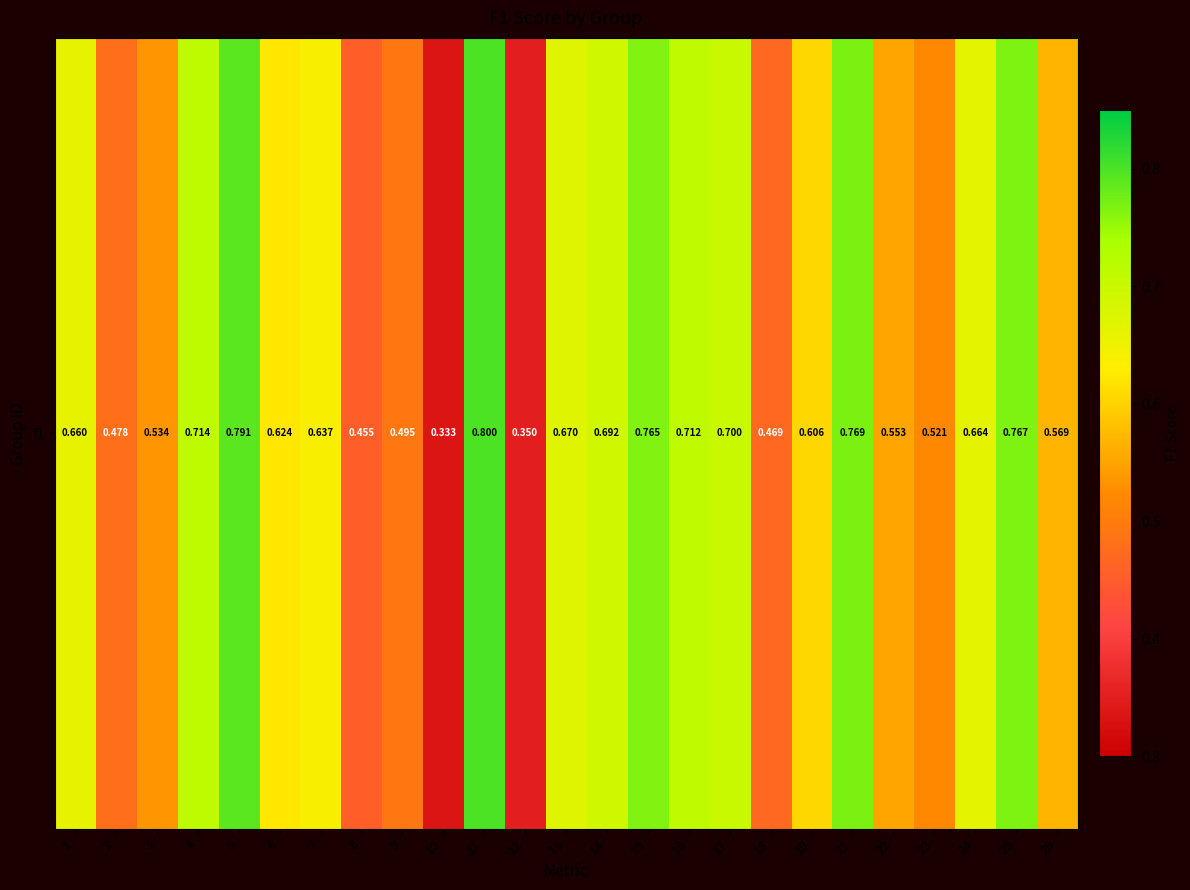

What is the difference between the second highest and second lowest values?

0.4